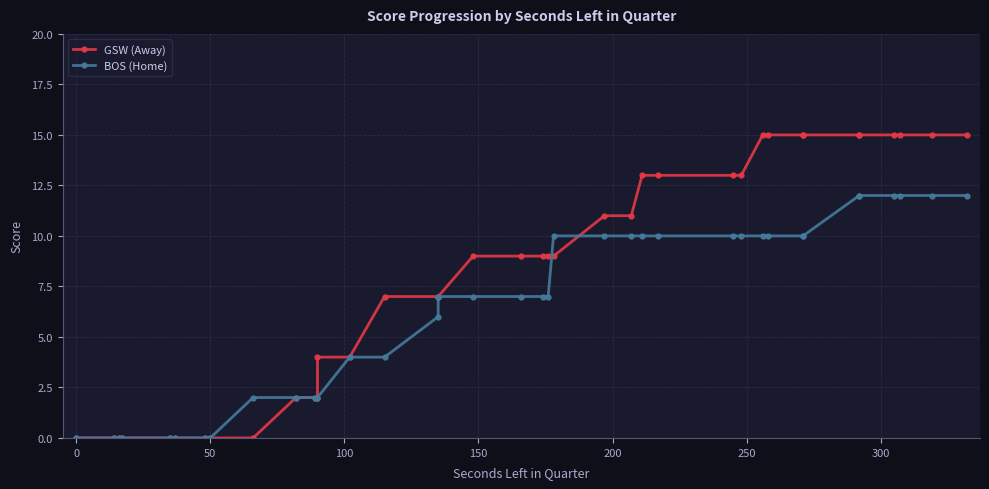

What is the difference between the second highest and minimum values in the BOS (Home) series?

12